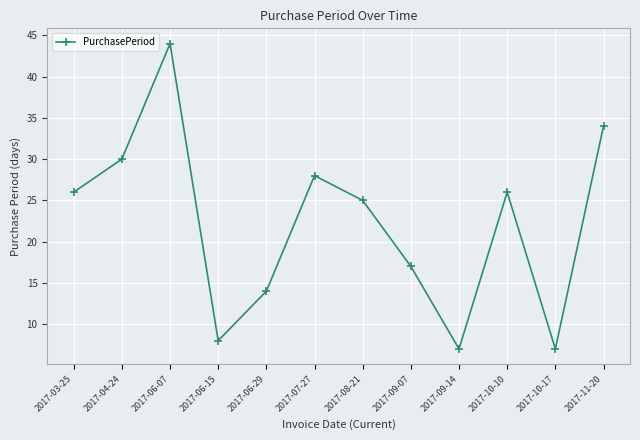

What position from the right is 2017-06-29?

8